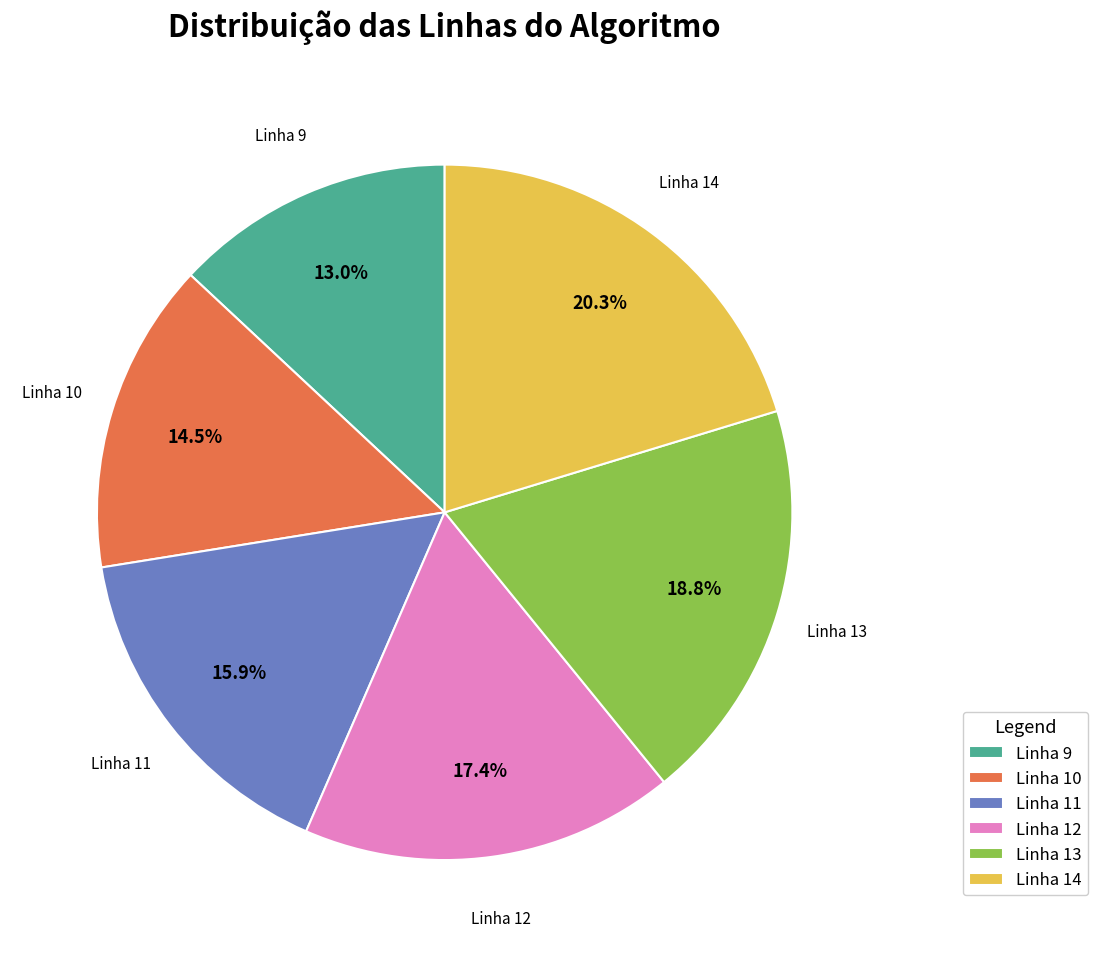

Which category has the biggest portion of the pie?

Linha 14